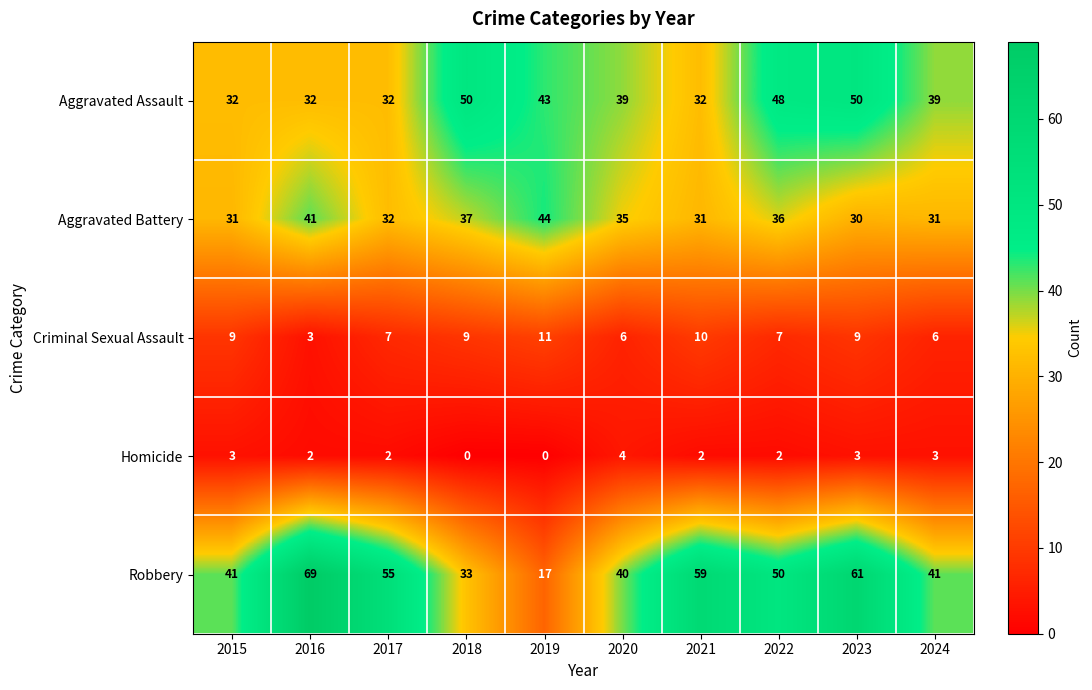

List the series in order of their peak value, lowest first.

Homicide, Criminal Sexual Assault, Aggravated Battery, Aggravated Assault, Robbery